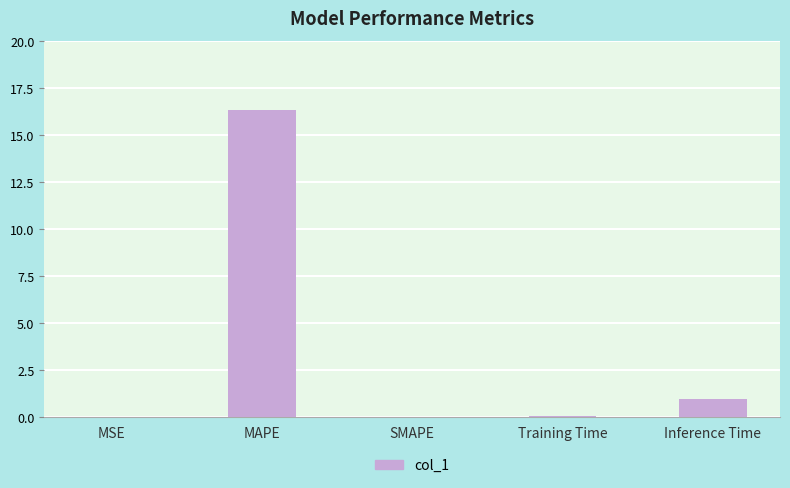

What is the sum of the values at Training Time and Inference Time?

1.1